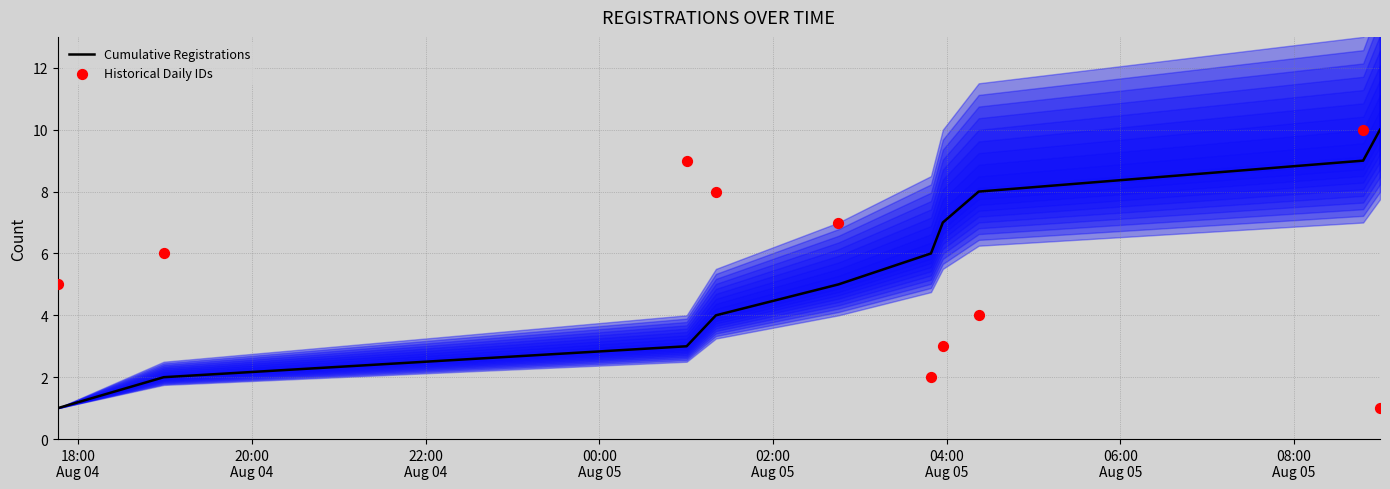

What are all the series names shown in the legend?

Cumulative Registrations, Historical Daily IDs